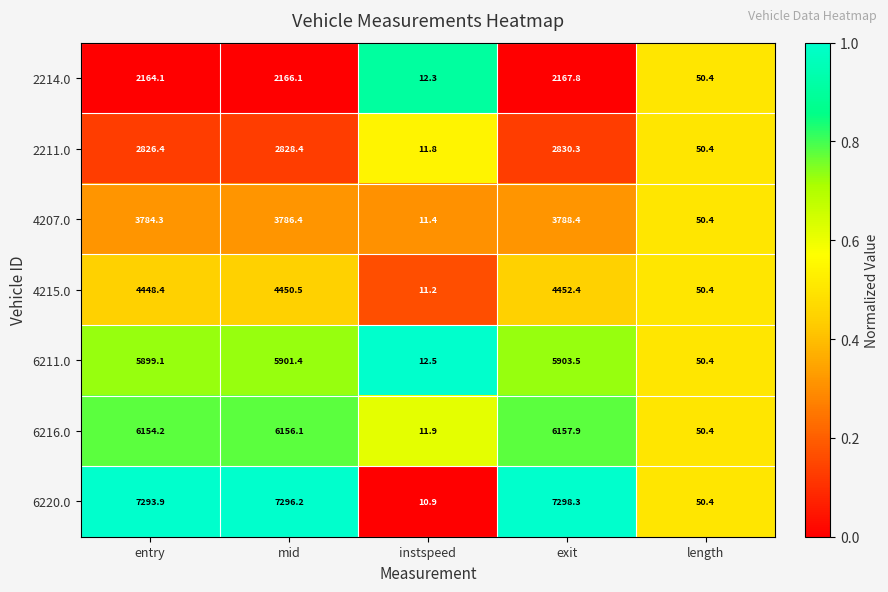

Which label corresponds to the largest value in the chart?

exit